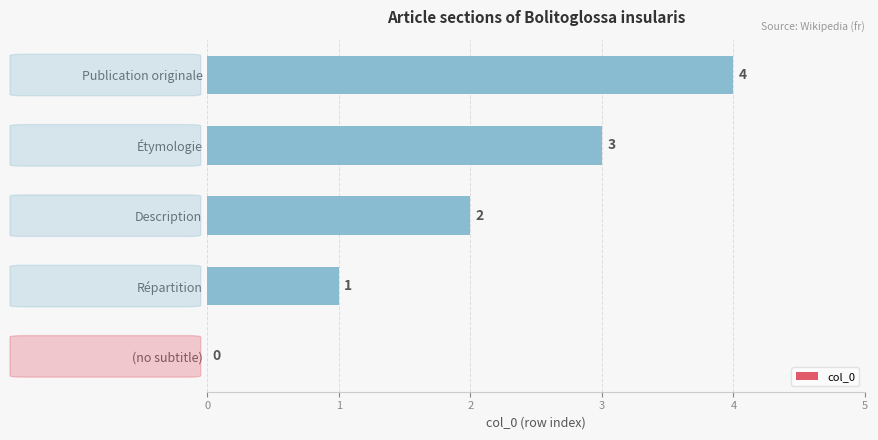

What is the sum of the values at Étymologie and Répartition?

4